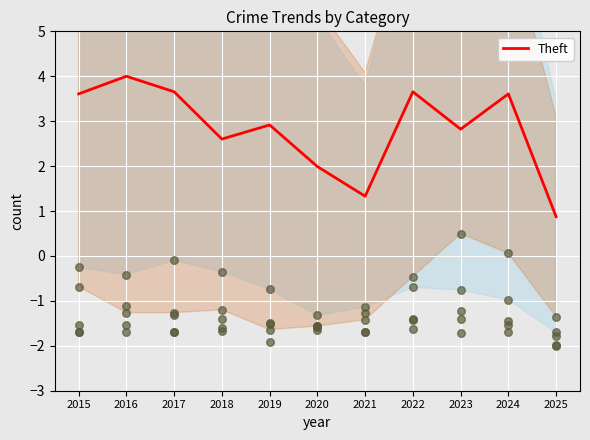

What is the ratio of the value at 2016 to the value at 2024?

1.1